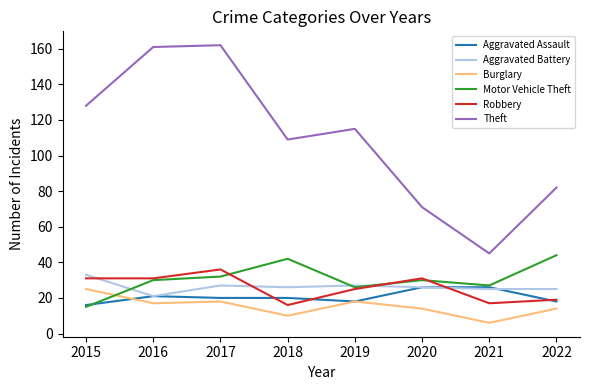

Which series changed the most between 2019 and 2020?

Theft